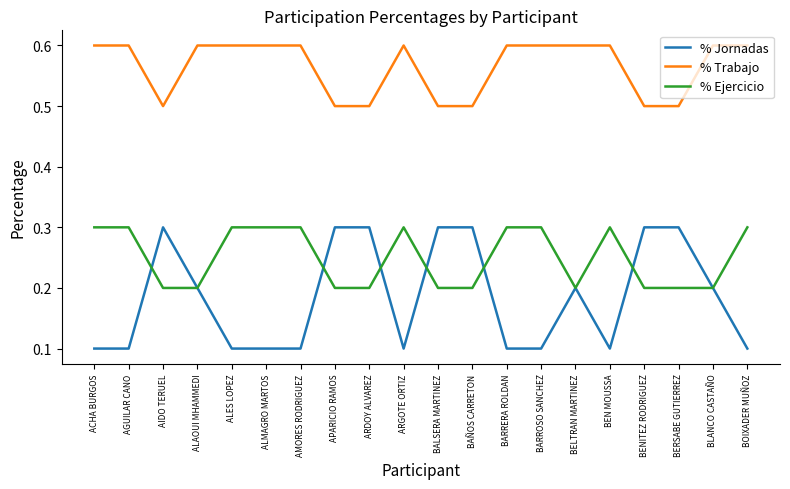

True or false: % Trabajo and % Jornadas intersect in this chart.

False